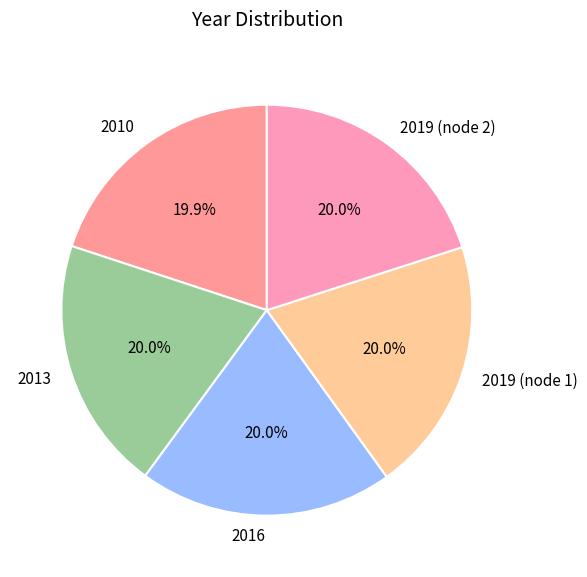

Combined, do 2013 and 2019 (node 1) account for over 50%?

No